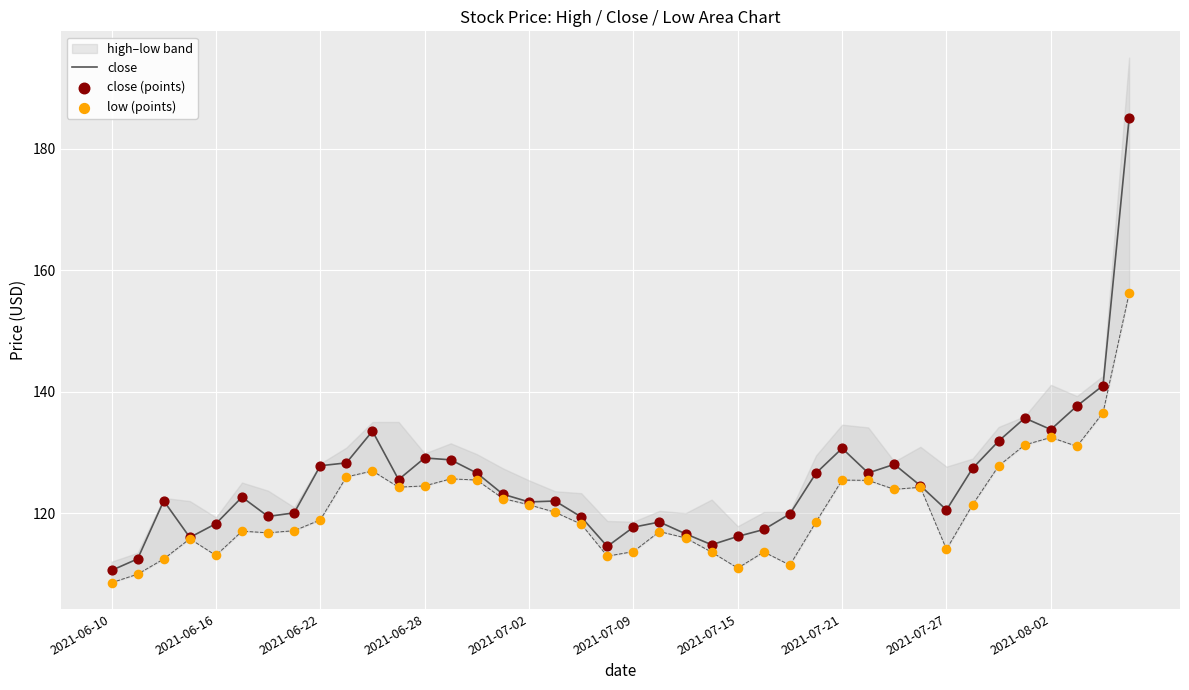

Which series has the largest total across all categories?

close